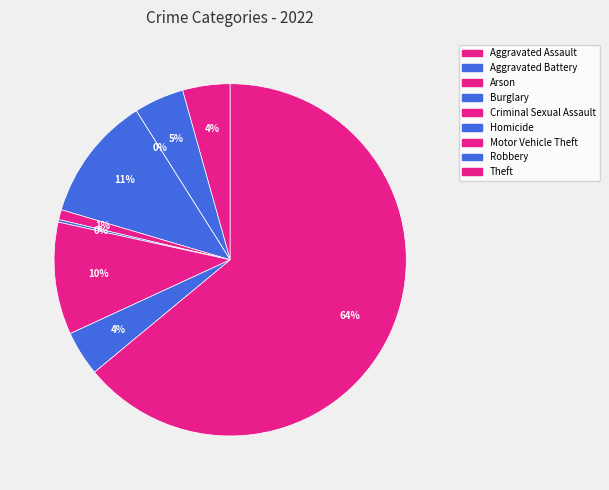

To the nearest percent, what is the difference between the largest and smallest slice percentages?

64%